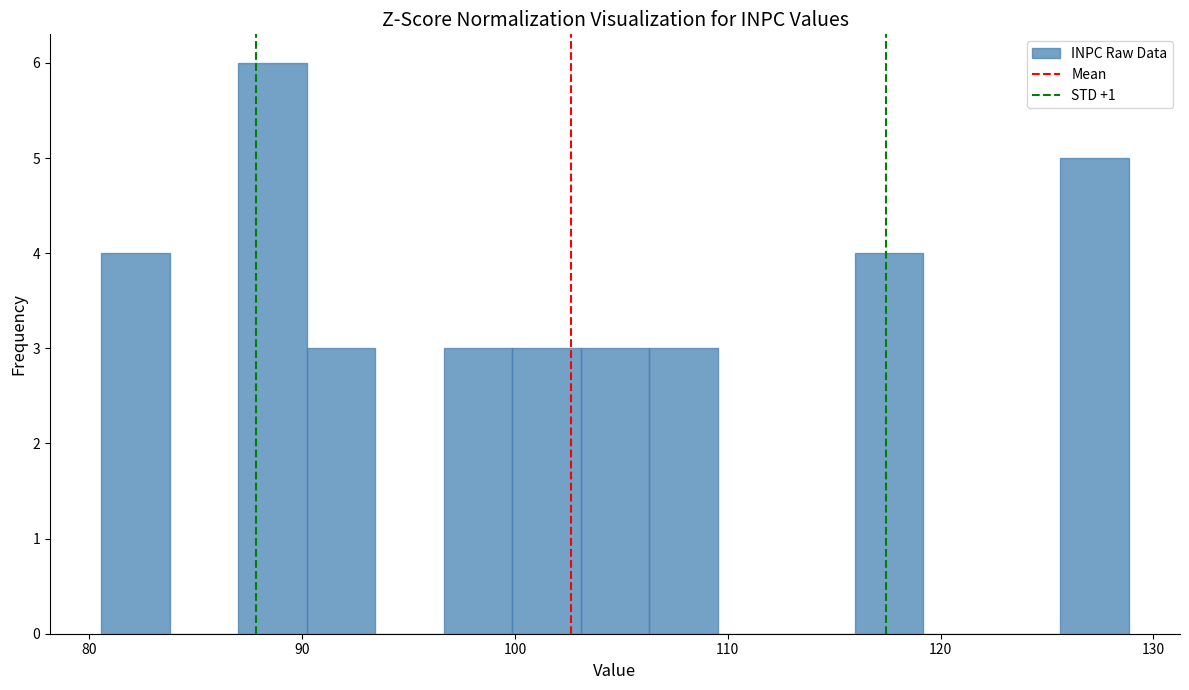

Read against the x-axis, roughly where is the centre of the tallest bar?

89